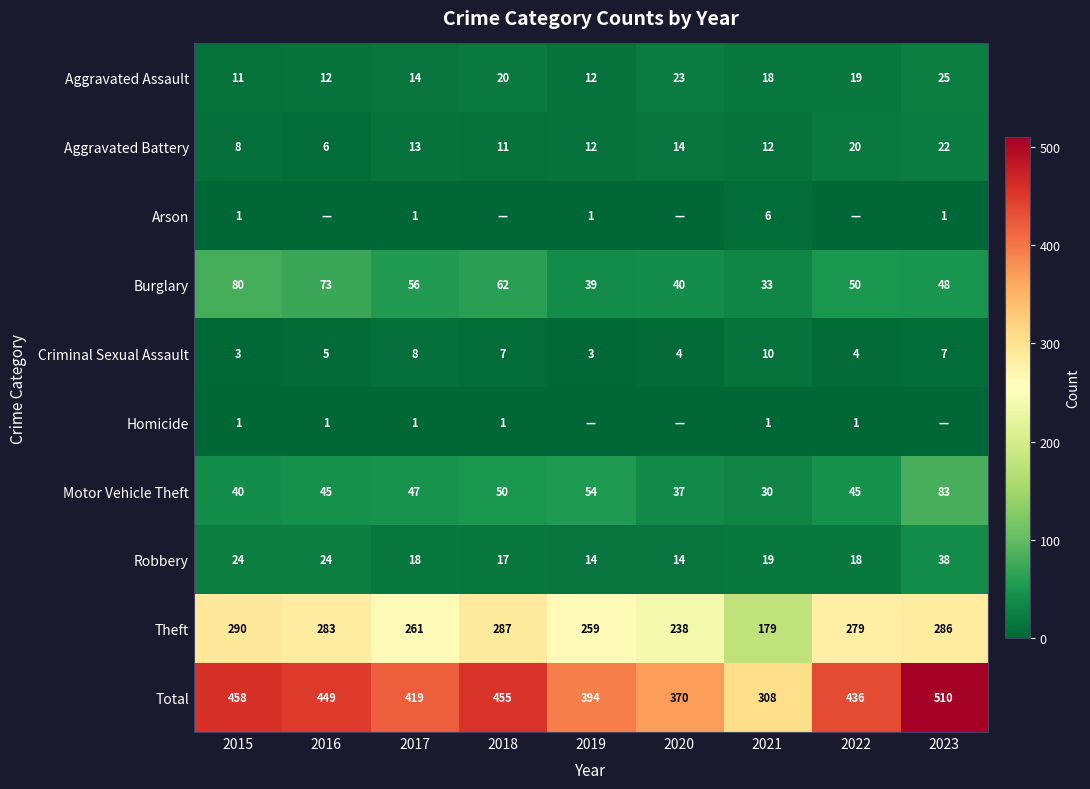

What is the difference between the maximum and minimum values in the Motor Vehicle Theft series?

53